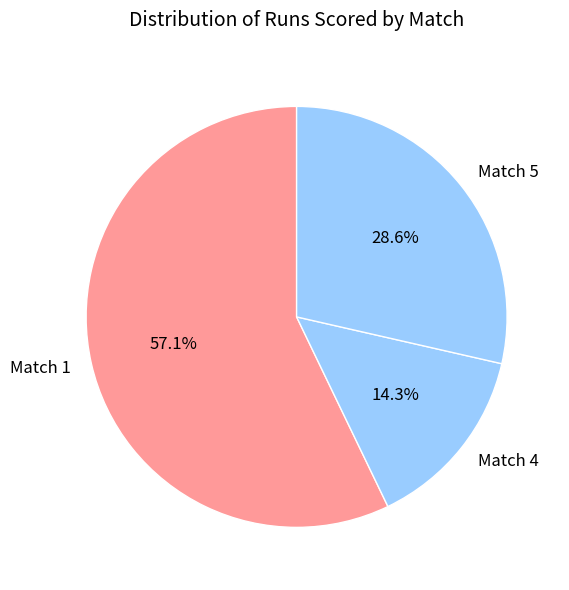

To the nearest percent, what is the difference between the largest and smallest slice percentages?

43%